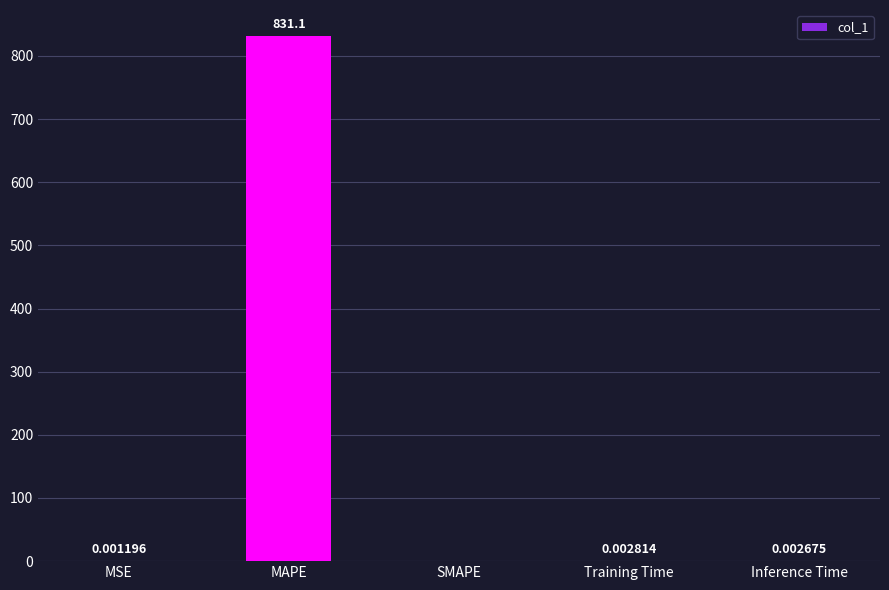

Which category has the highest value across all series?

MAPE